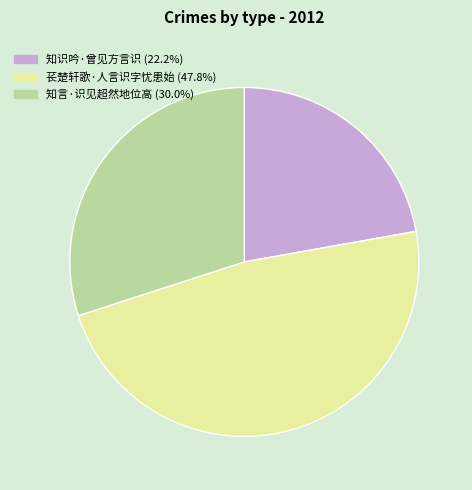

Does any single category account for the majority?

No